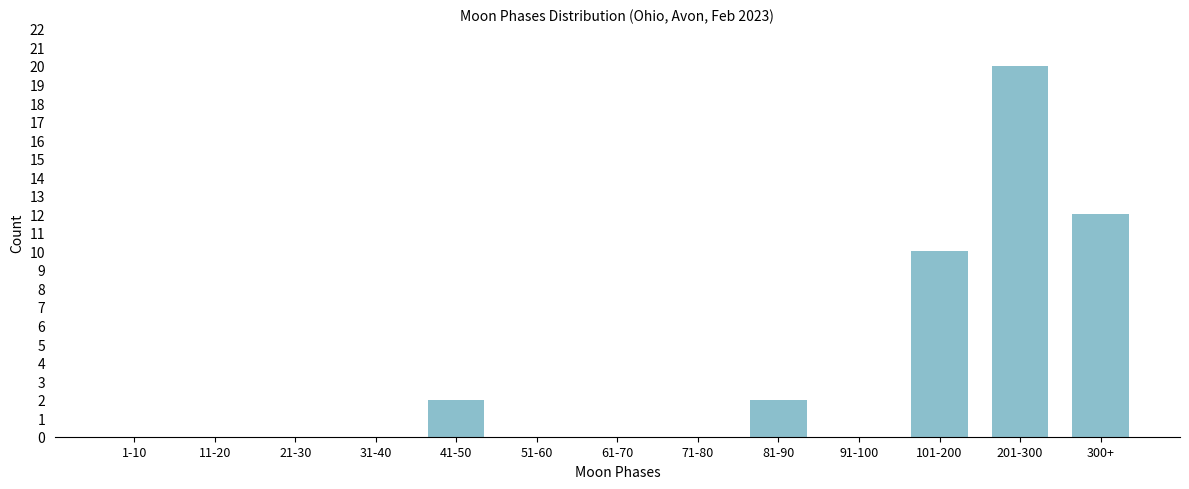

Reading left to right, extract all data points from this chart.

1-10=0	11-20=0	21-30=0	31-40=0	41-50=2	51-60=0	61-70=0	71-80=0	81-90=2	91-100=0	101-200=10	201-300=20	300+=12